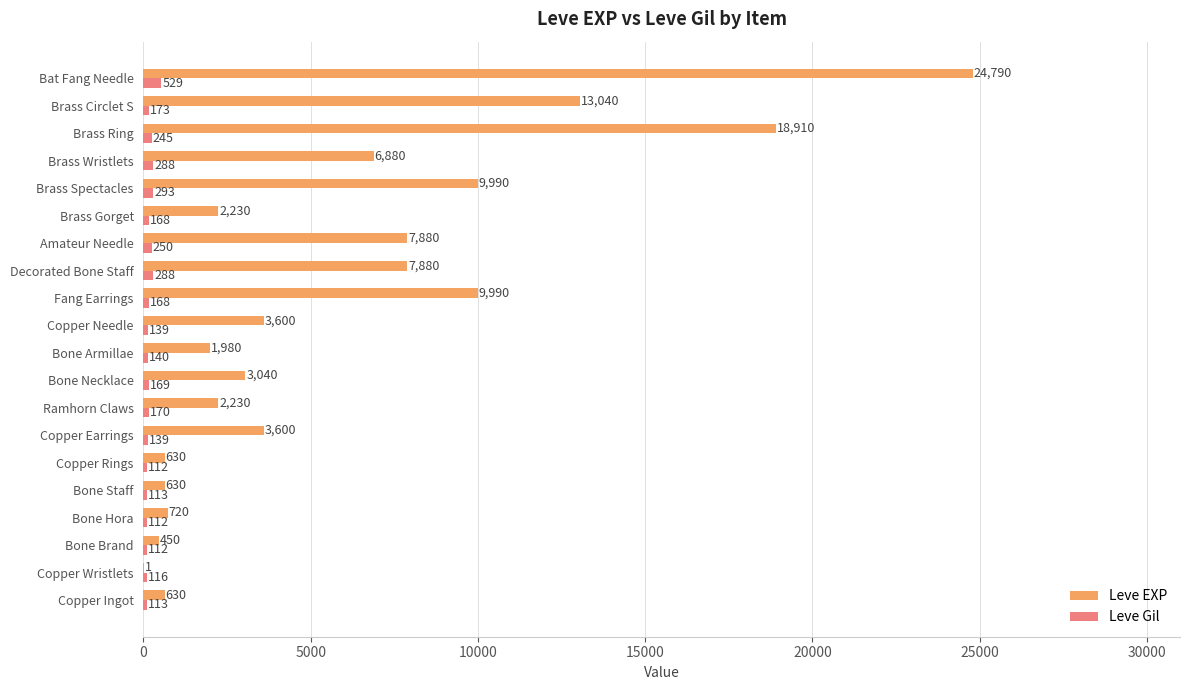

What is the sum of the Leve Gil values at Brass Circlet S and Brass Spectacles?

466